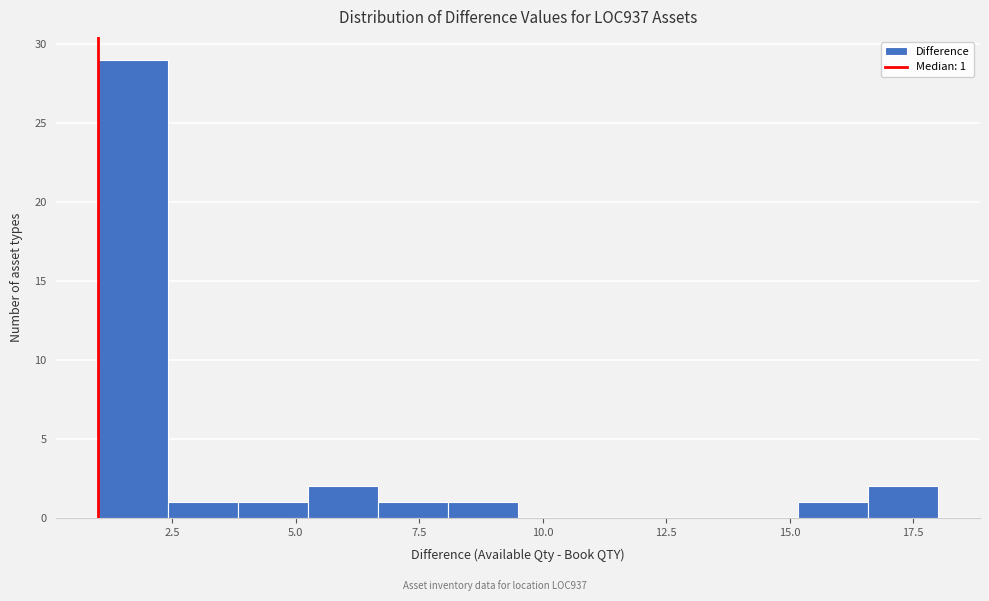

Around what value on the x-axis is the tallest bar? Give the approximate position of its centre, as read against the axis.

1.5